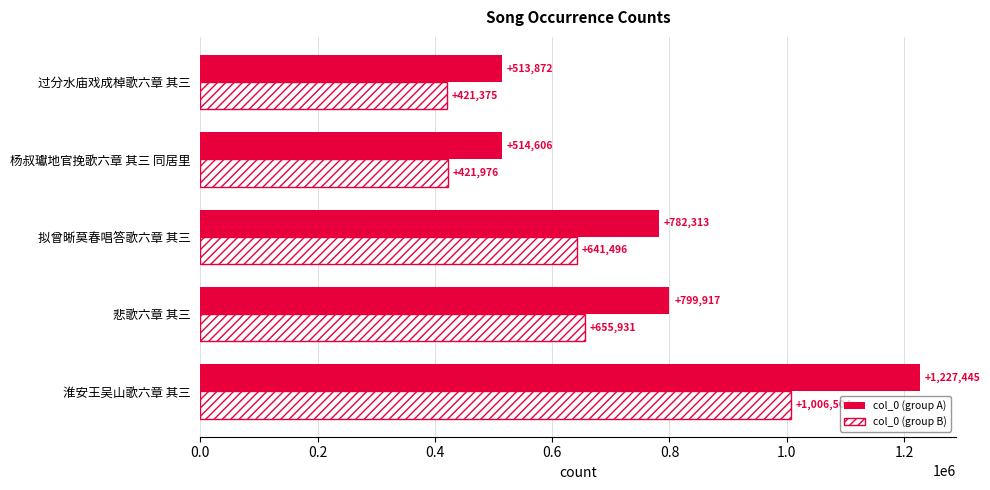

At which label is col_0 (group B) closest to 713939?

悲歌六章 其三